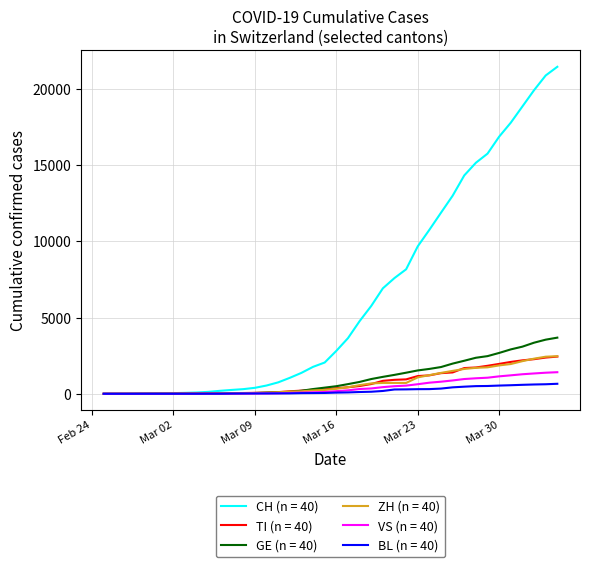

What is the maximum value shown in the chart?

21469